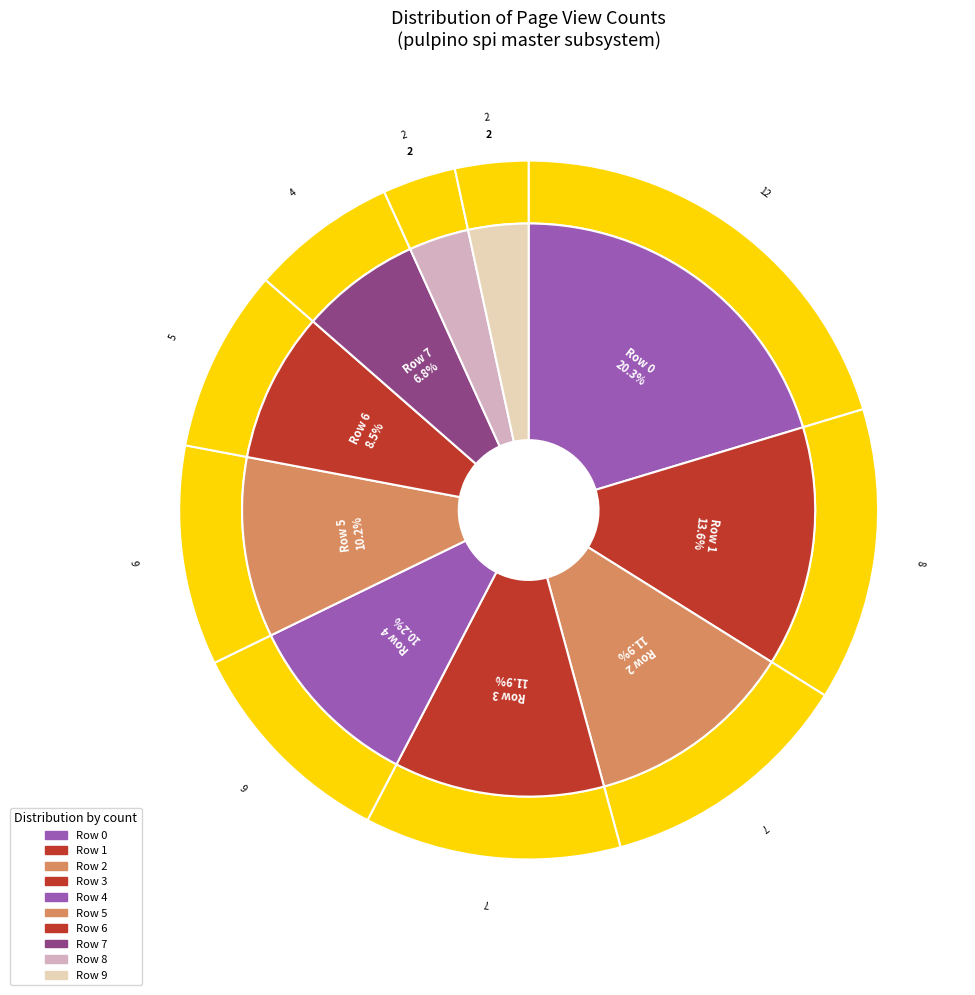

What percentage is the Row 1 slice, to the nearest percent?

14%